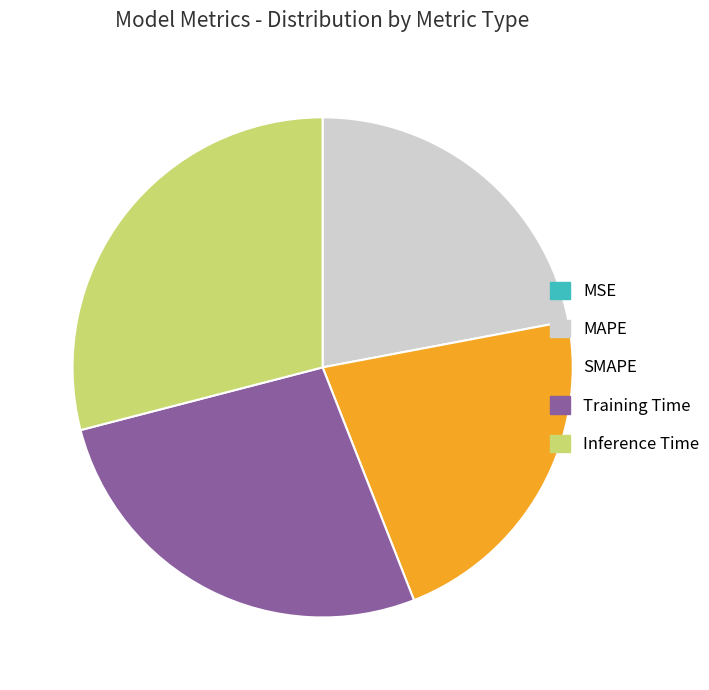

Which category has the biggest portion of the pie?

Inference Time